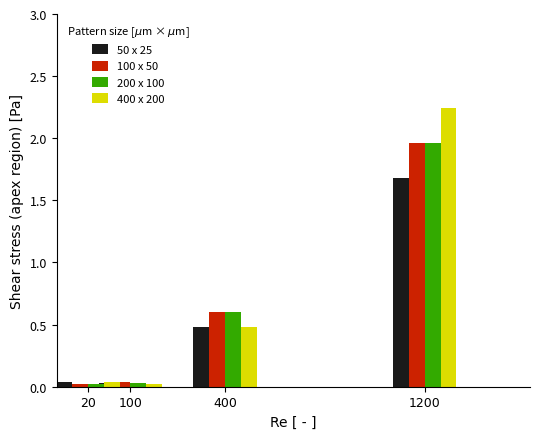

True or false: 400 x 200 has a value of 0.0 at 100.

False